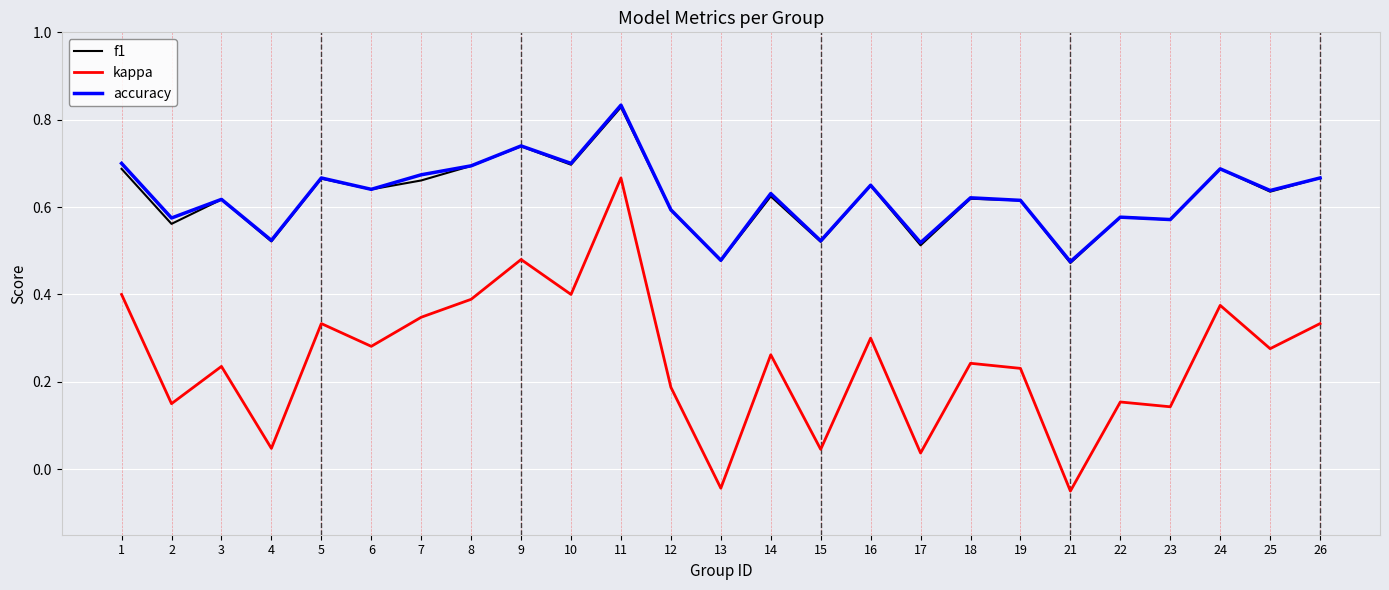

Which category has the highest value across all series?

11